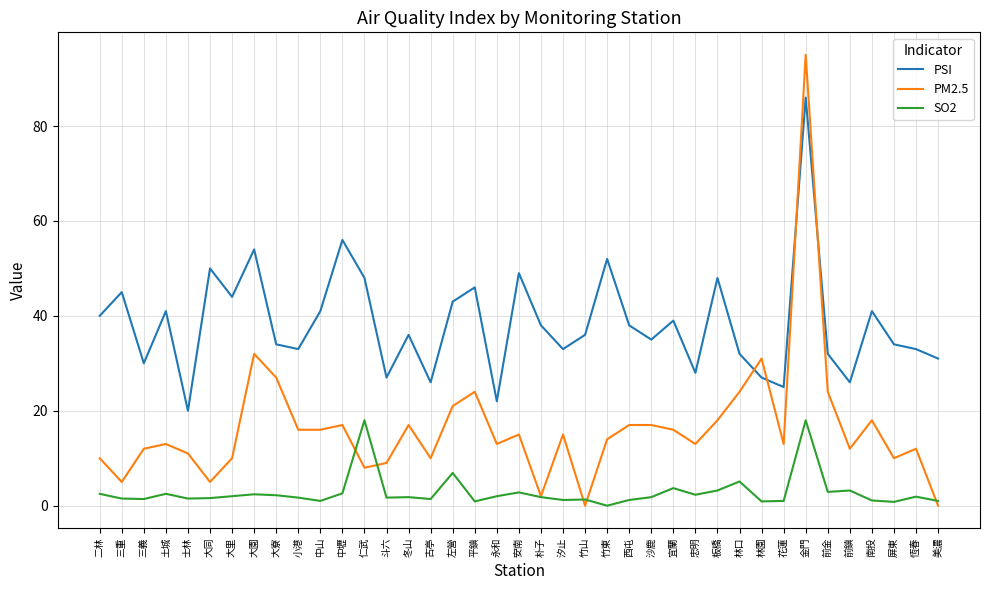

How many lines are shown in the chart?

3